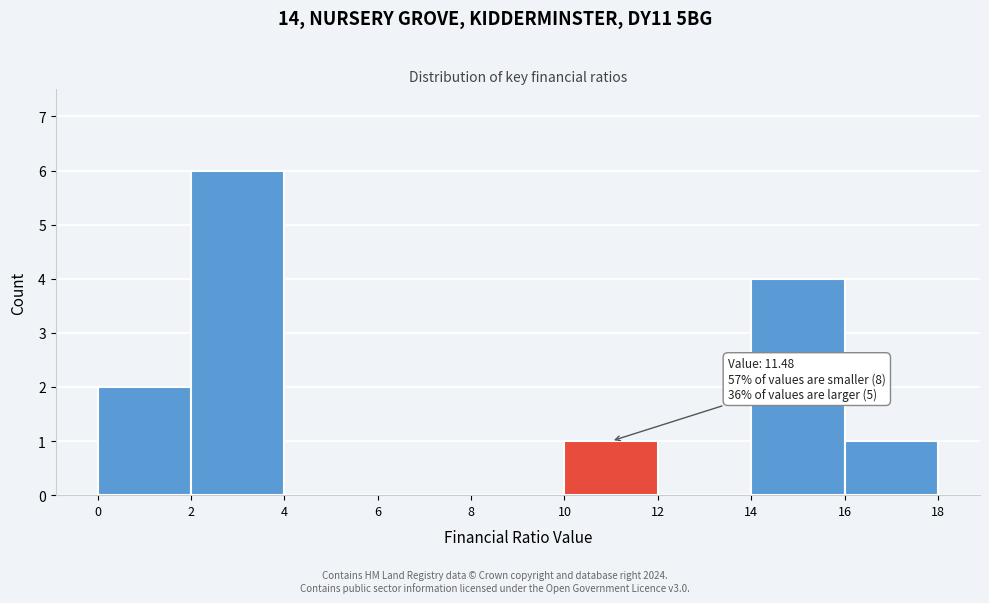

Which range on the x-axis has the tallest bar?

2 to 4